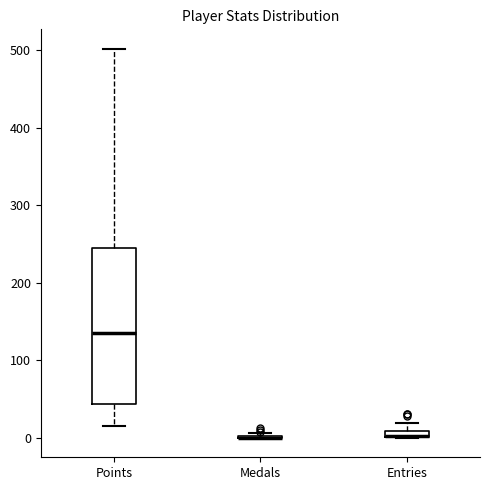

Where does the median line of the box for Points sit on the y-axis? The values are not printed on the chart, so give them approximately, as read against the axis.

140